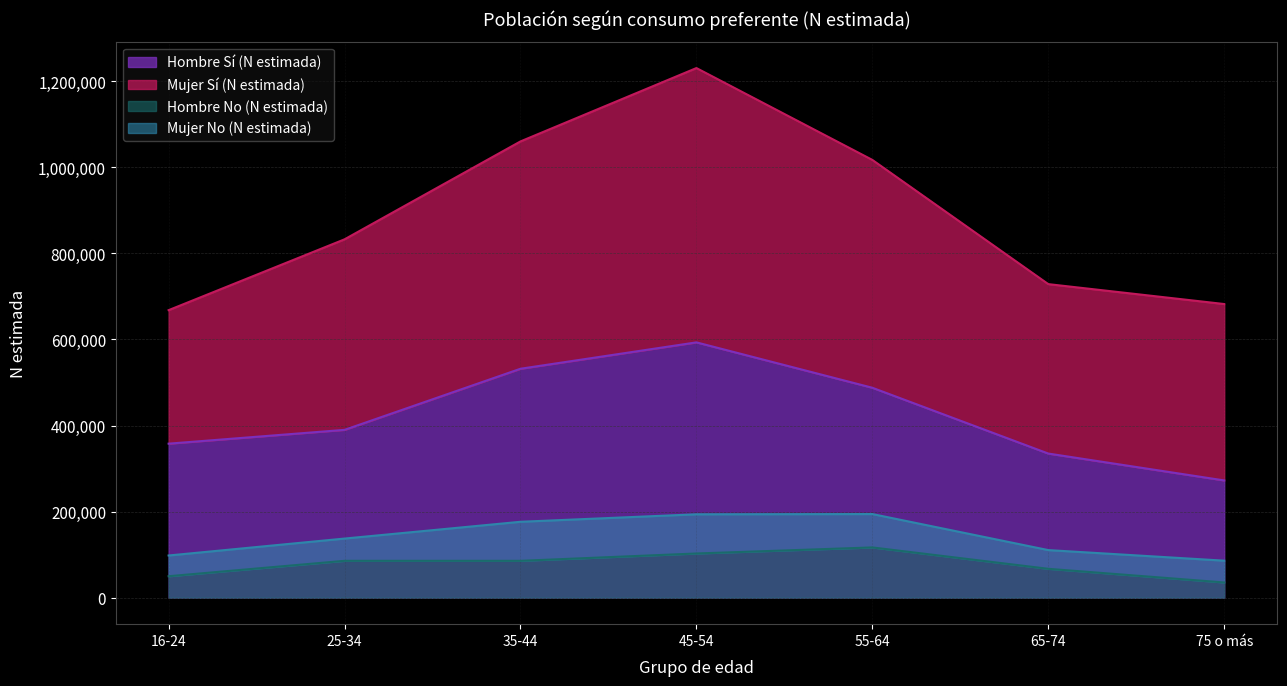

How many interior local peaks does the Hombre No (N estimada) series have?

2